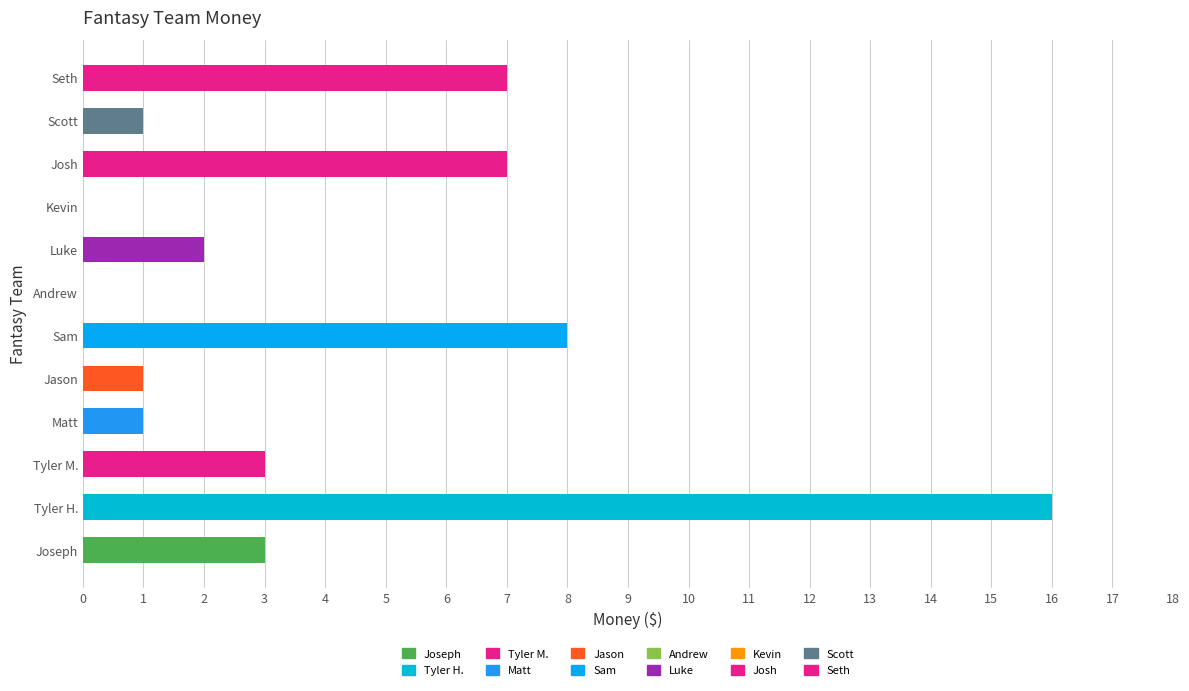

Which category has the highest value across all series?

Tyler H.